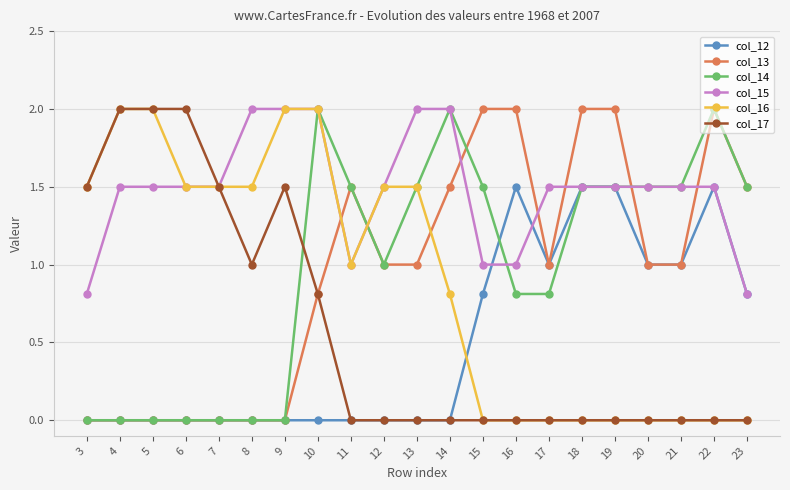

Reading right to left, list all the values displayed in this chart.

col_12: 23=0.8	22=1.5	21=1.0	20=1.0	19=1.5	18=1.5	17=1.0	16=1.5	15=0.8	14=0.0	13=0.0	12=0.0	11=0.0	10=0.0	9=0.0	8=0.0	7=0.0	6=0.0	5=0.0	4=0.0	3=0.0
col_13: 23=1.5	22=2.0	21=1.0	20=1.0	19=2.0	18=2.0	17=1.0	16=2.0	15=2.0	14=1.5	13=1.0	12=1.0	11=1.5	10=0.8	9=0.0	8=0.0	7=0.0	6=0.0	5=0.0	4=0.0	3=0.0
col_14: 23=1.5	22=2.0	21=1.5	20=1.5	19=1.5	18=1.5	17=0.8	16=0.8	15=1.5	14=2.0	13=1.5	12=1.0	11=1.5	10=2.0	9=0.0	8=0.0	7=0.0	6=0.0	5=0.0	4=0.0	3=0.0
col_15: 23=0.8	22=1.5	21=1.5	20=1.5	19=1.5	18=1.5	17=1.5	16=1.0	15=1.0	14=2.0	13=2.0	12=1.5	11=1.0	10=2.0	9=2.0	8=2.0	7=1.5	6=1.5	5=1.5	4=1.5	3=0.8
col_16: 23=0.0	22=0.0	21=0.0	20=0.0	19=0.0	18=0.0	17=0.0	16=0.0	15=0.0	14=0.8	13=1.5	12=1.5	11=1.0	10=2.0	9=2.0	8=1.5	7=1.5	6=1.5	5=2.0	4=2.0	3=1.5
col_17: 23=0.0	22=0.0	21=0.0	20=0.0	19=0.0	18=0.0	17=0.0	16=0.0	15=0.0	14=0.0	13=0.0	12=0.0	11=0.0	10=0.8	9=1.5	8=1.0	7=1.5	6=2.0	5=2.0	4=2.0	3=1.5